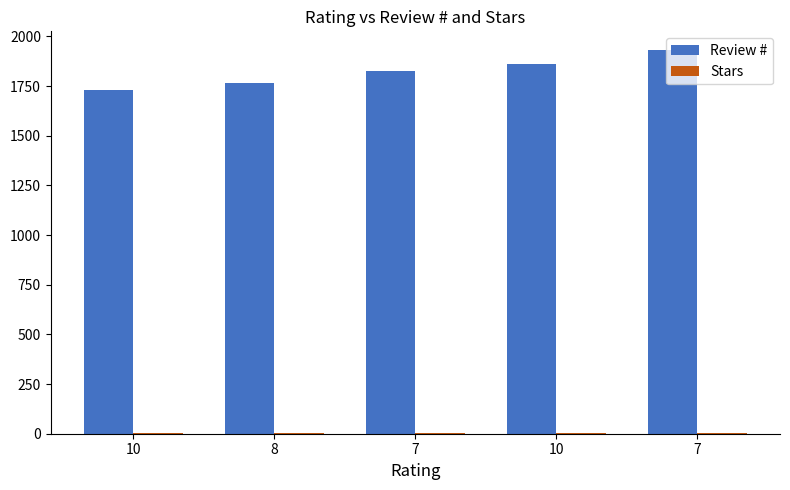

Are the bars horizontal?

No